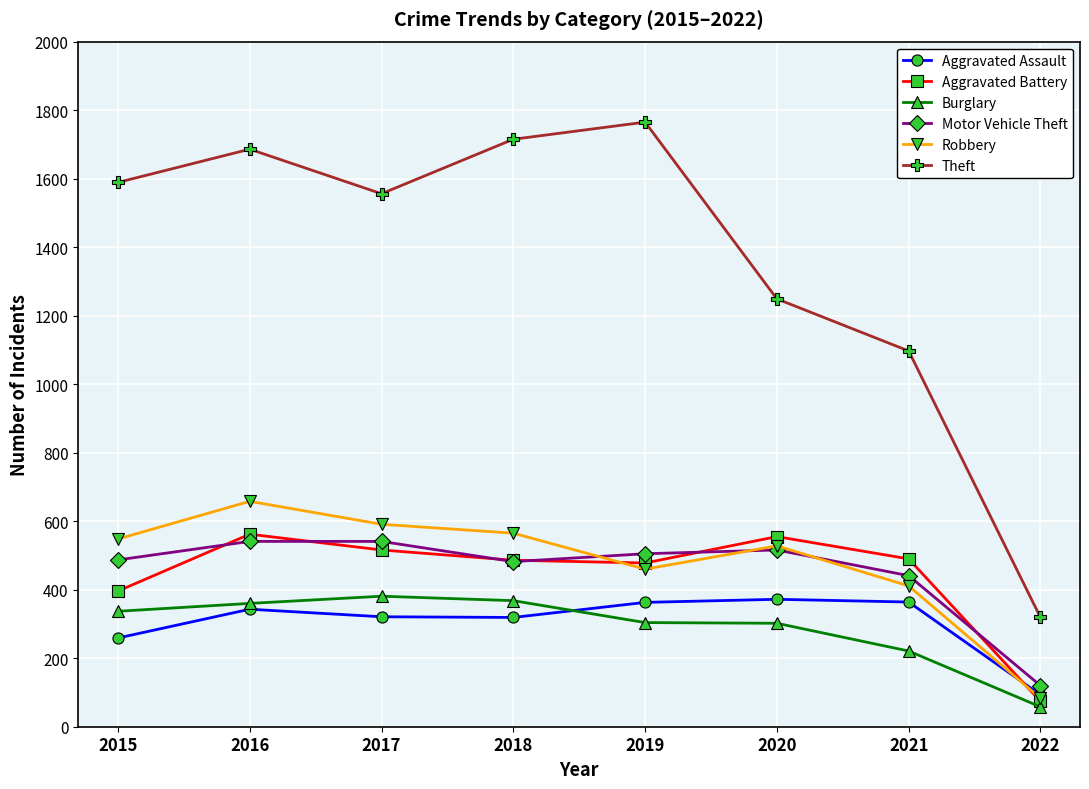

What is the highest value of the Burglary series?

381